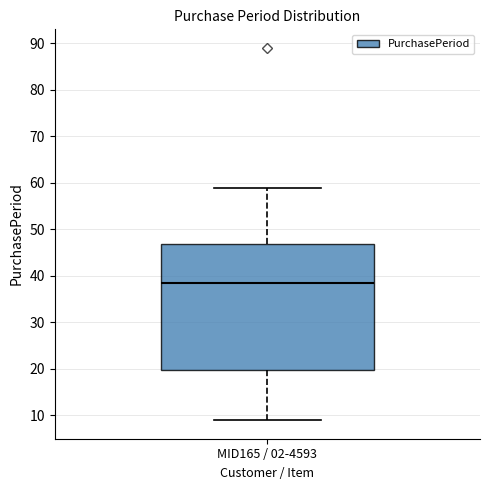

Read this box plot against the y-axis: the position of the median line, the range covered by the box, and the ends of both whiskers. The values are not printed on the chart, so give them approximately, as read against the axis.

median 39, box 20 to 47, whiskers 9 to 59